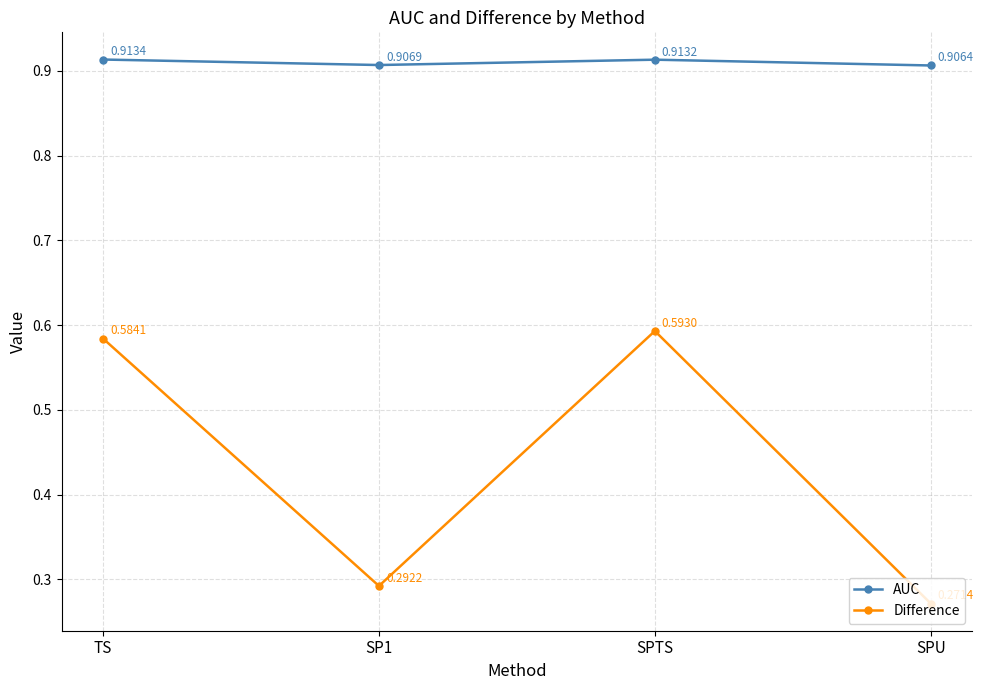

True or false: Difference and AUC cross at least once.

False